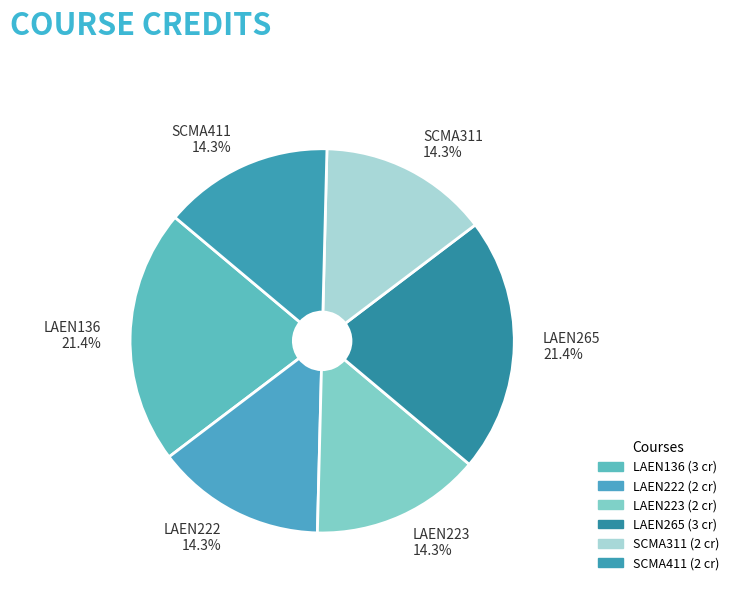

What percentage is the LAEN265 slice, to the nearest percent?

21%